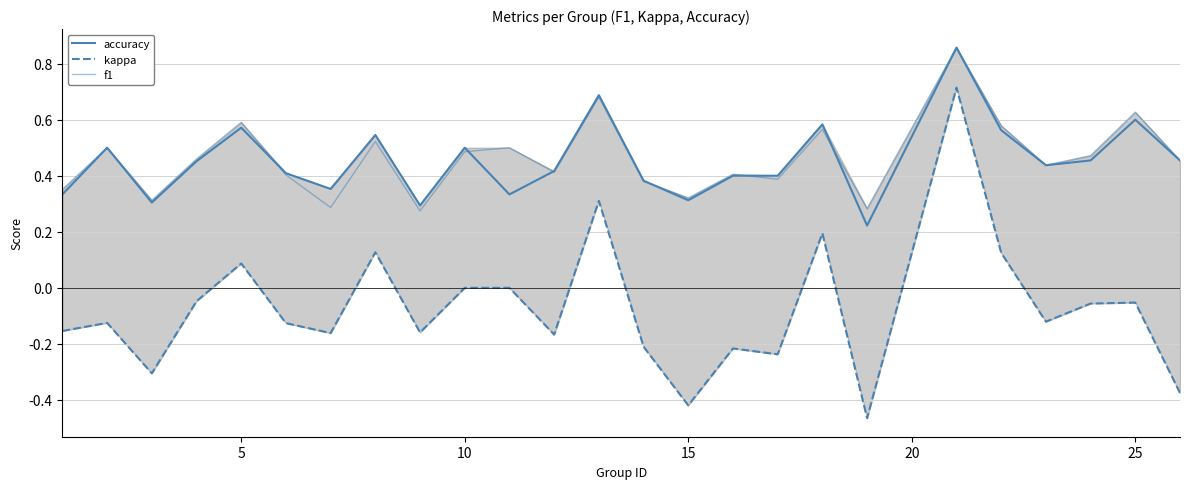

What is the greatest value displayed?

0.9